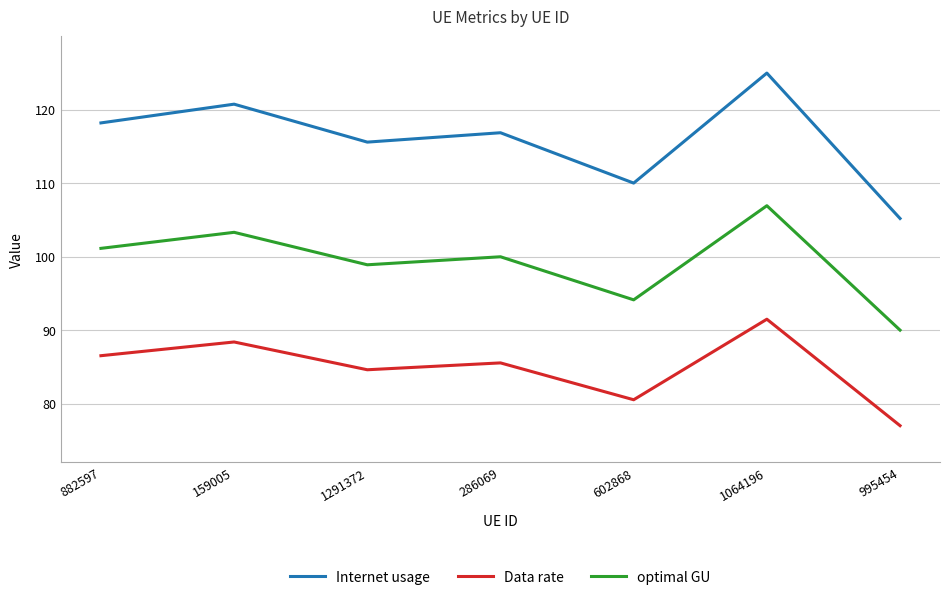

Which series has the widest spread of values?

Internet usage